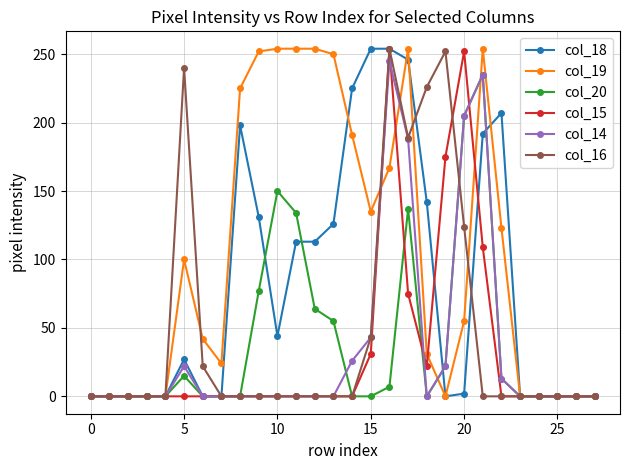

How many categories are shown in the chart?

28